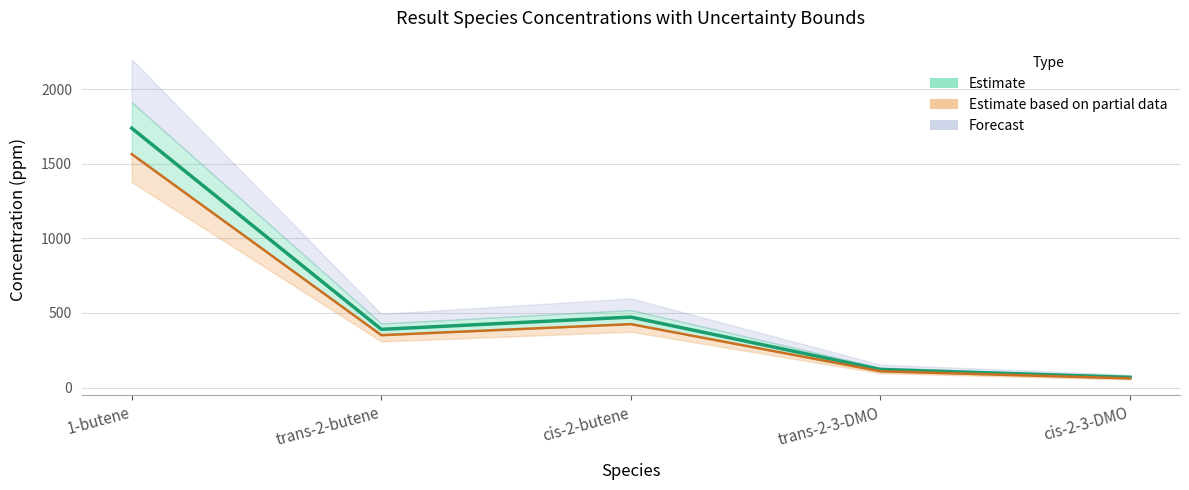

Reading right to left, list all the values displayed in this chart.

68.6	121.4	472.5	390.4	1739.1